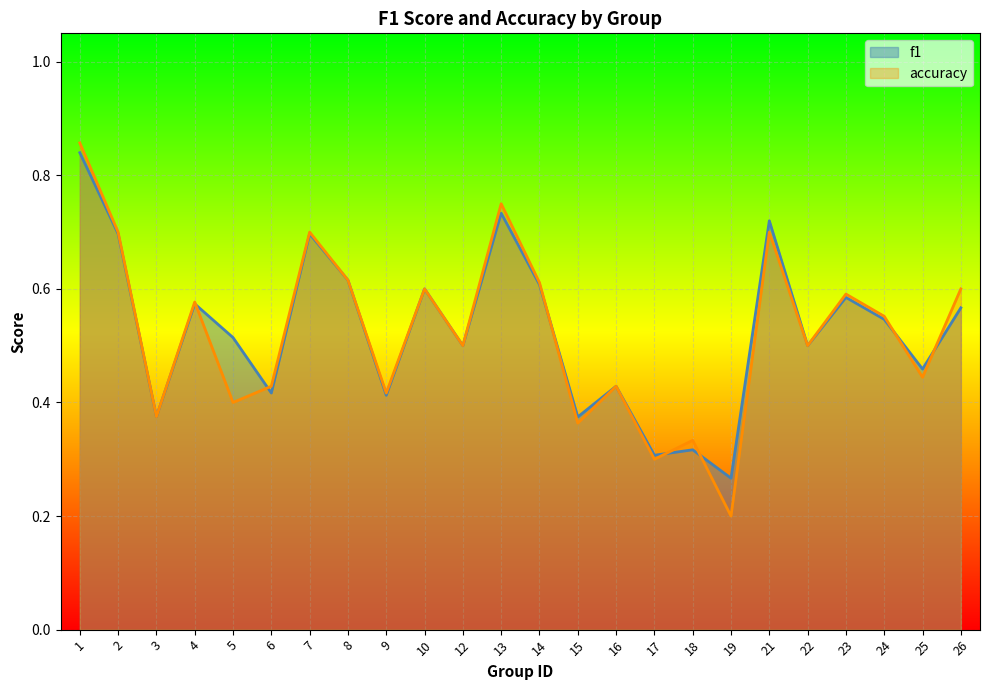

At how many categories does at least one series exceed 0?

24